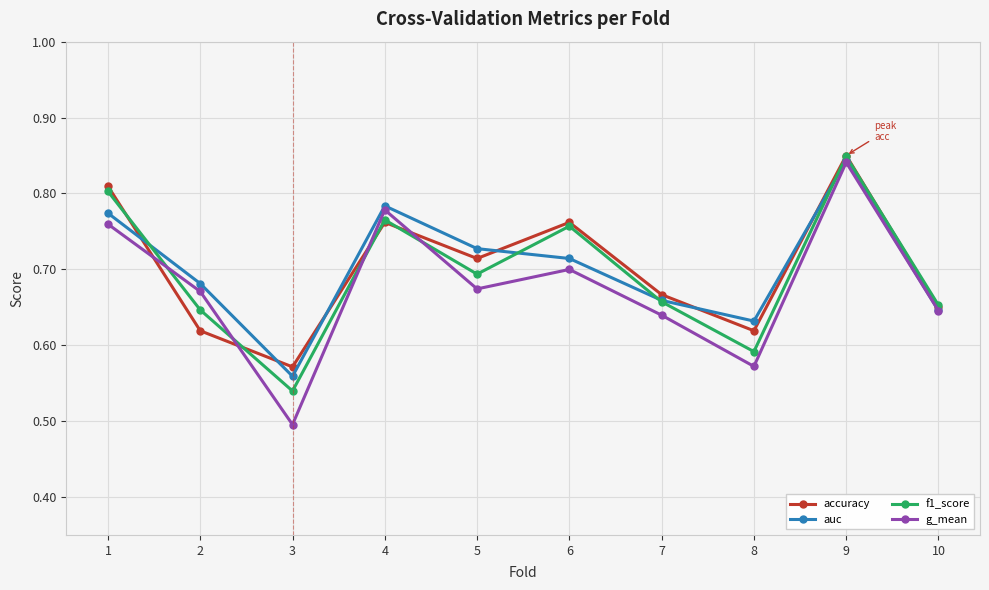

Is the value of auc at 7 greater than the value of f1_score at 9?

No